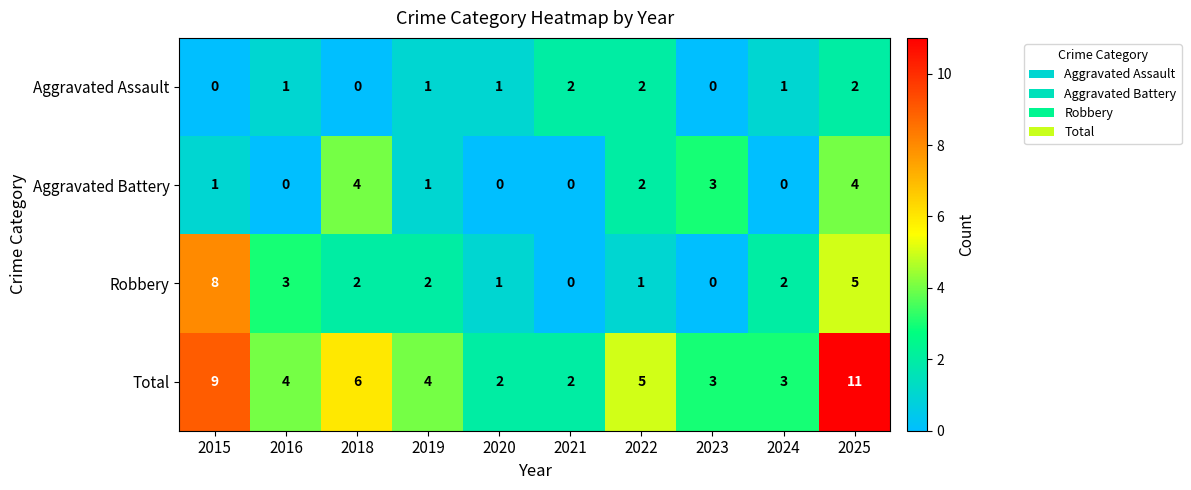

What is the difference between the second highest and minimum values in the Robbery series?

5